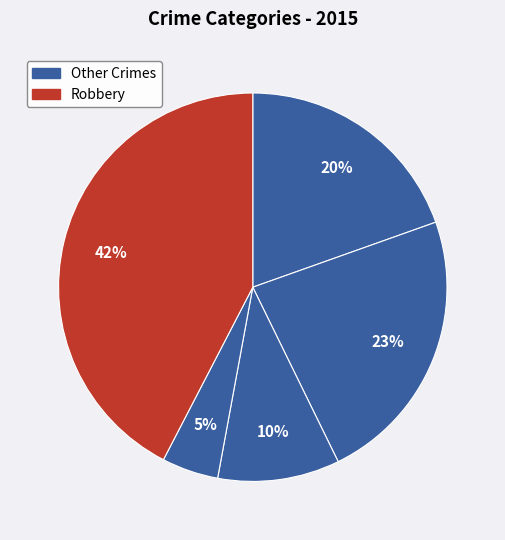

How many slices are in this pie chart?

5